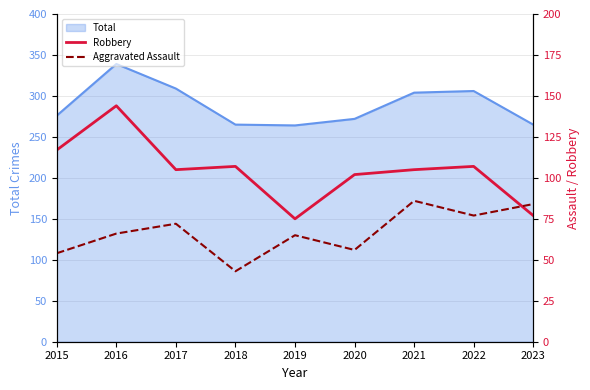

True or false: Total has a value of 174 at 2016.

False